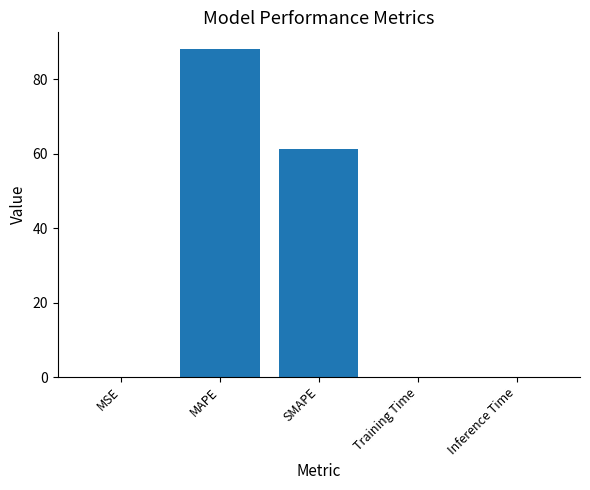

What is the maximum value shown in the chart?

88.2